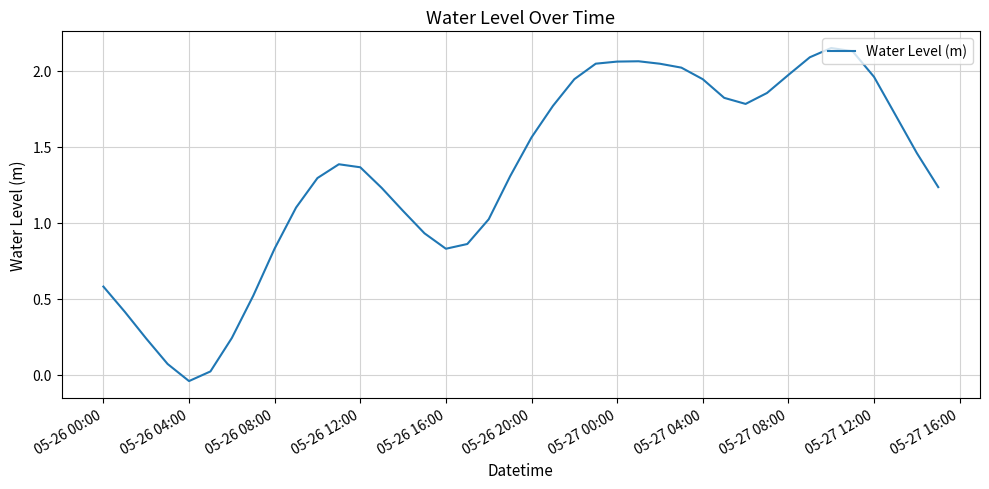

What is the difference between the maximum and minimum values?

2.2